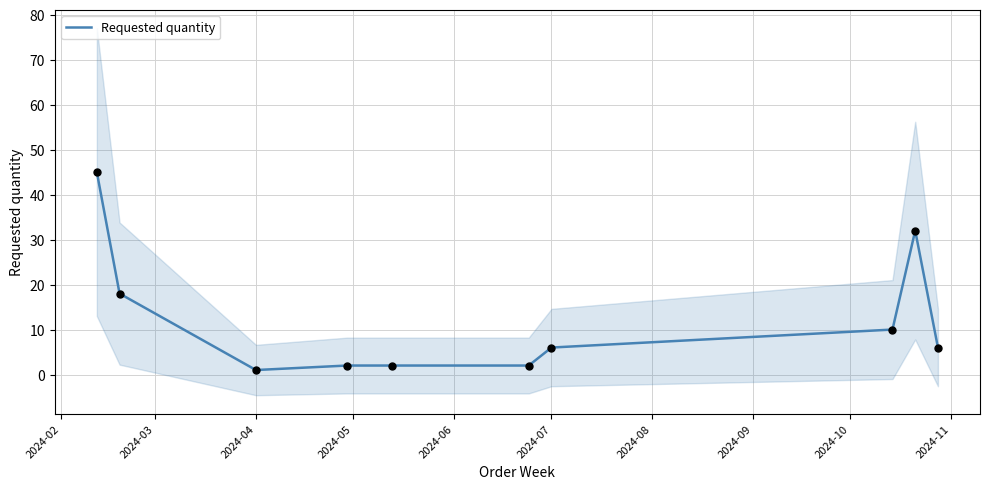

What is the highest value of the Requested quantity series?

45